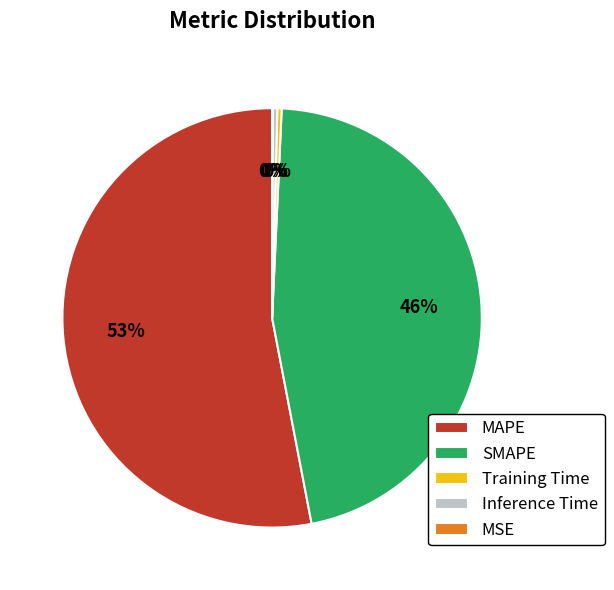

To the nearest percent, what portion does SMAPE represent?

46%